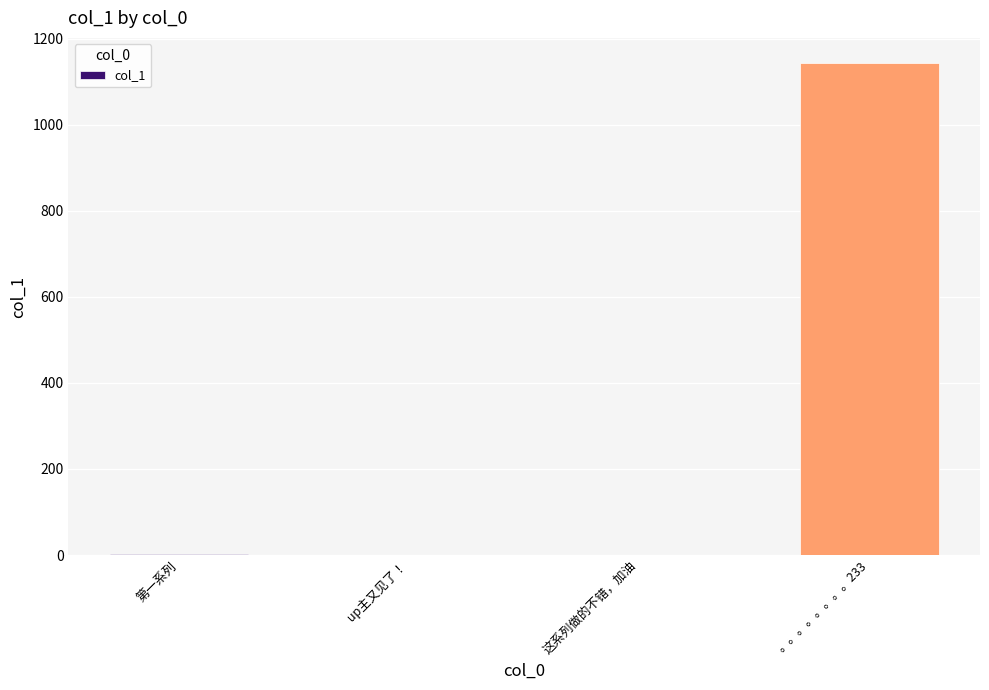

Count the number of data series in this chart.

1